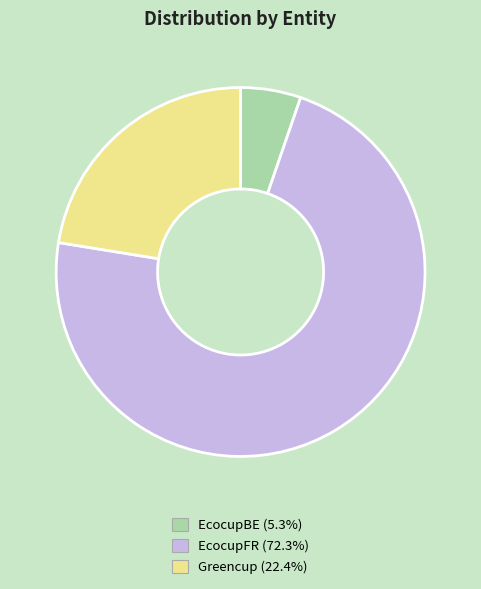

How many segments does this pie chart have?

3